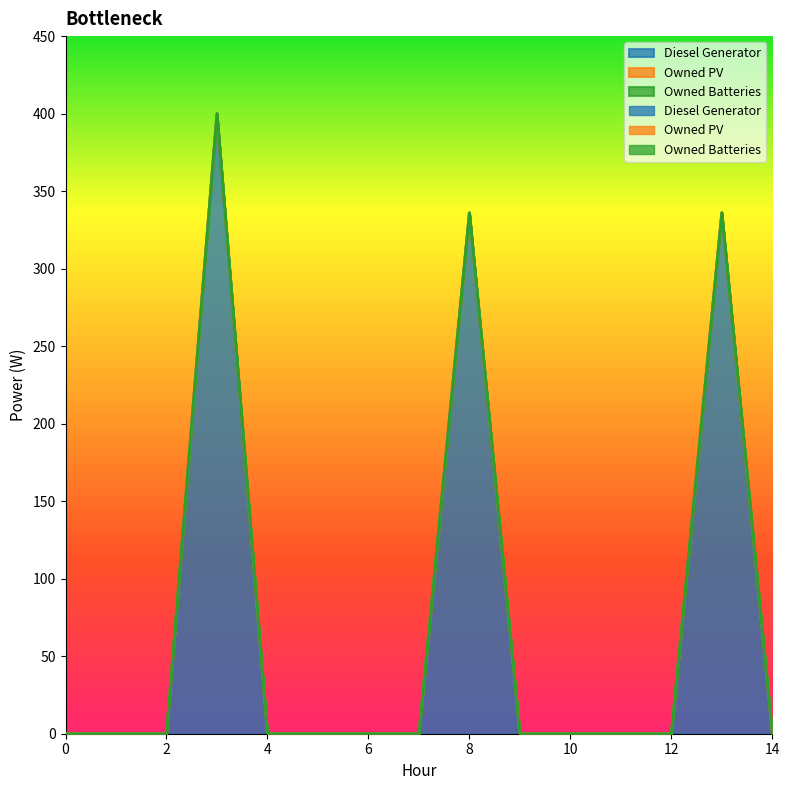

Does the chart display data point markers on the line(s)?

No